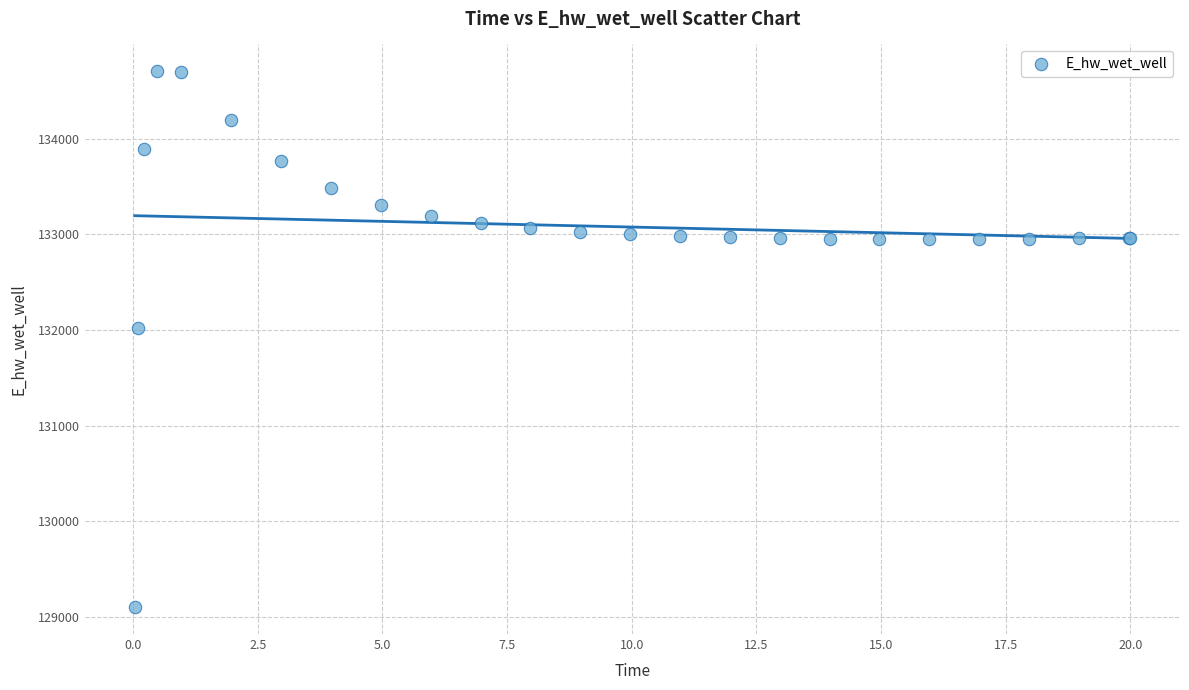

What Y value in the scatter plot is closest to 131903?

132025.1